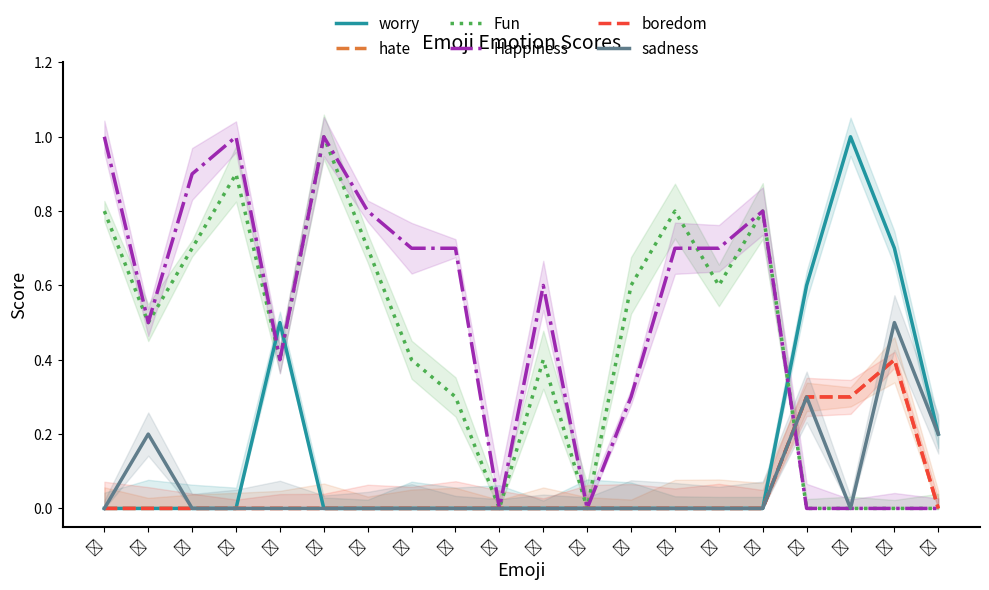

How many data points does each series have?

20